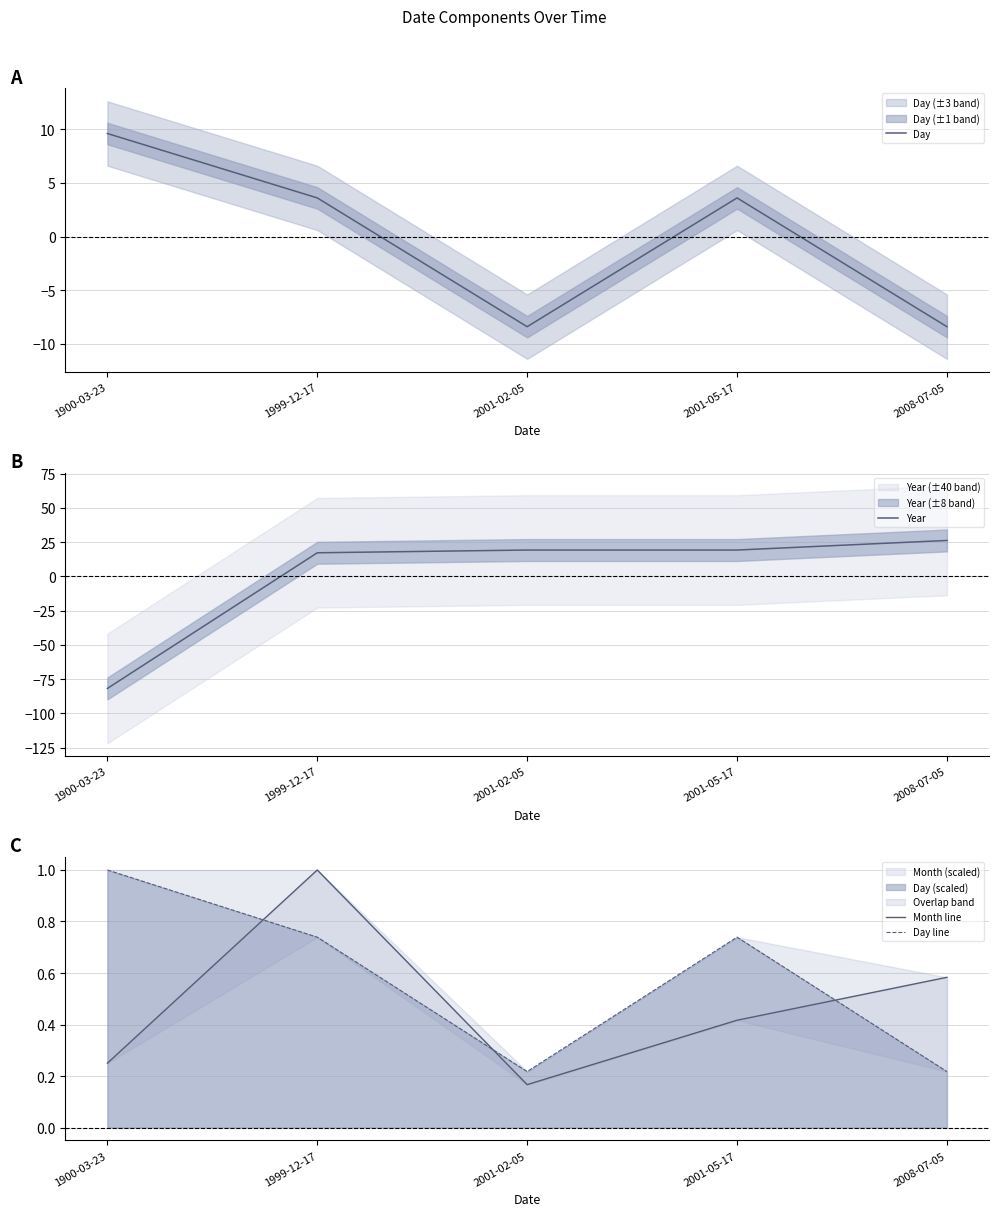

In Day line, how many points are higher than both neighbors (excluding endpoints)?

1